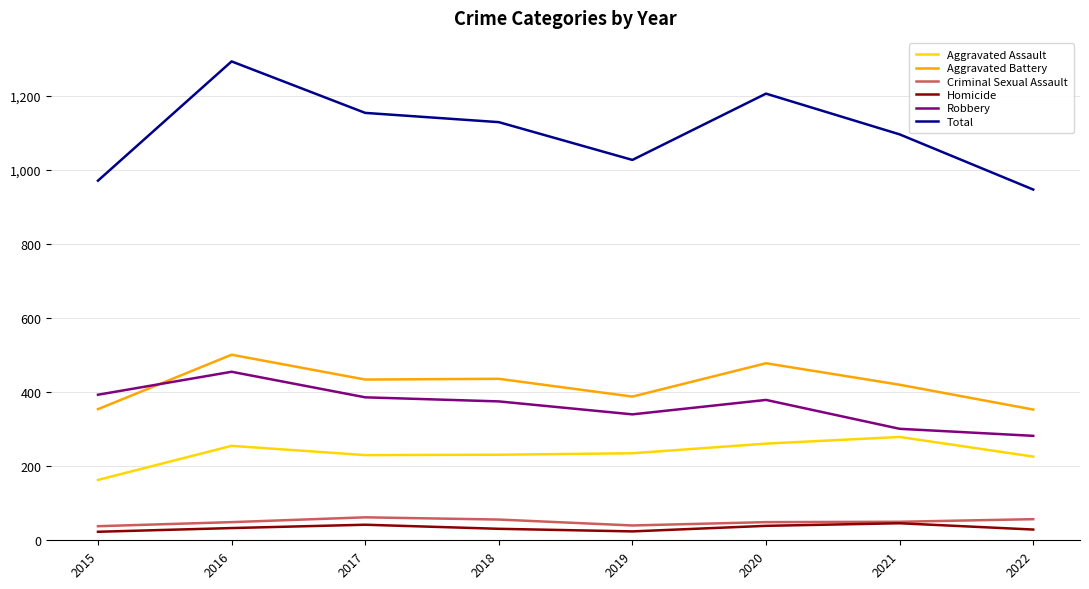

Which label corresponds to the largest value in the chart?

2016